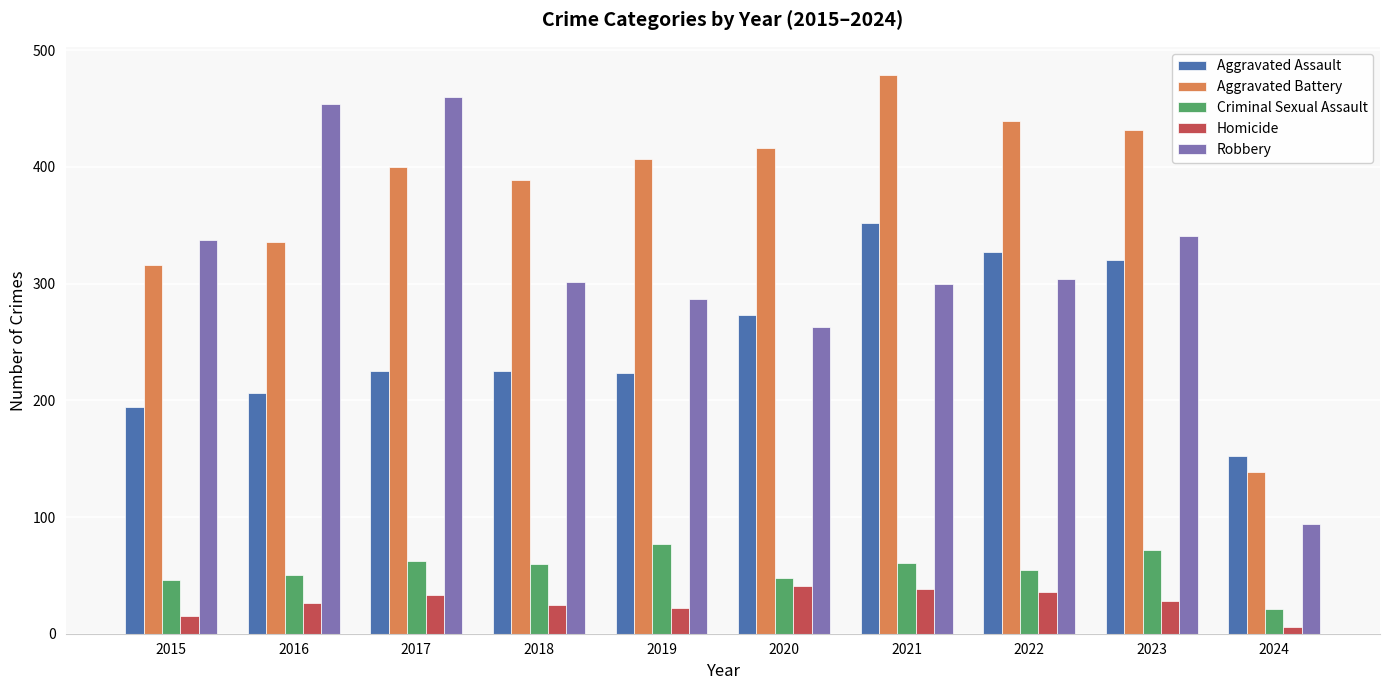

The Aggravated Assault series shows 149 at 2023. True or false?

False